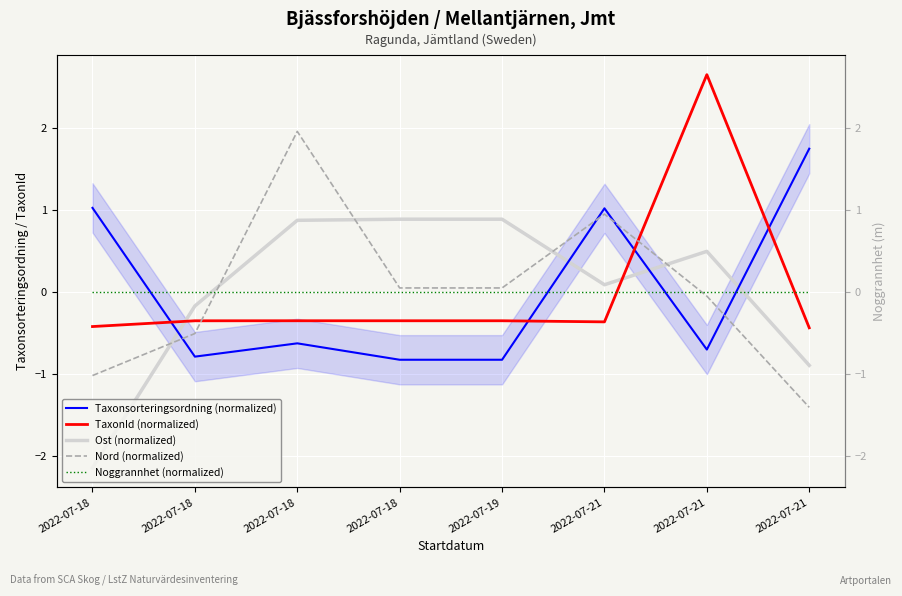

How many positive values does the Ost (normalized) series have?

5